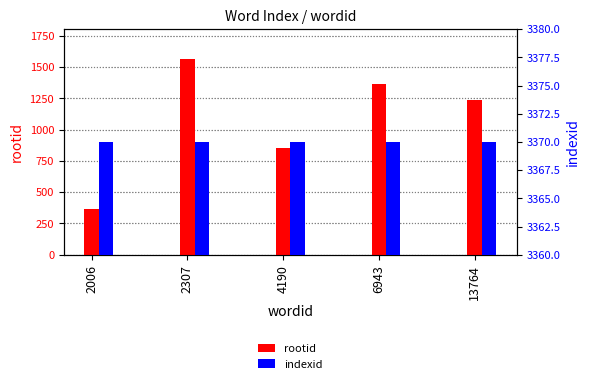

What is the total value across all series at 6943?

4731